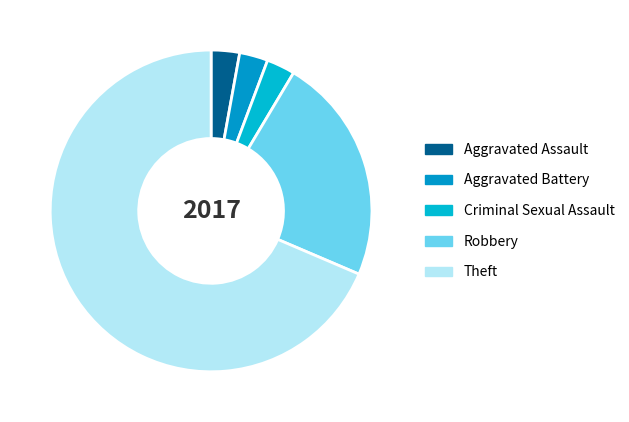

Which category has the biggest portion of the pie?

Theft